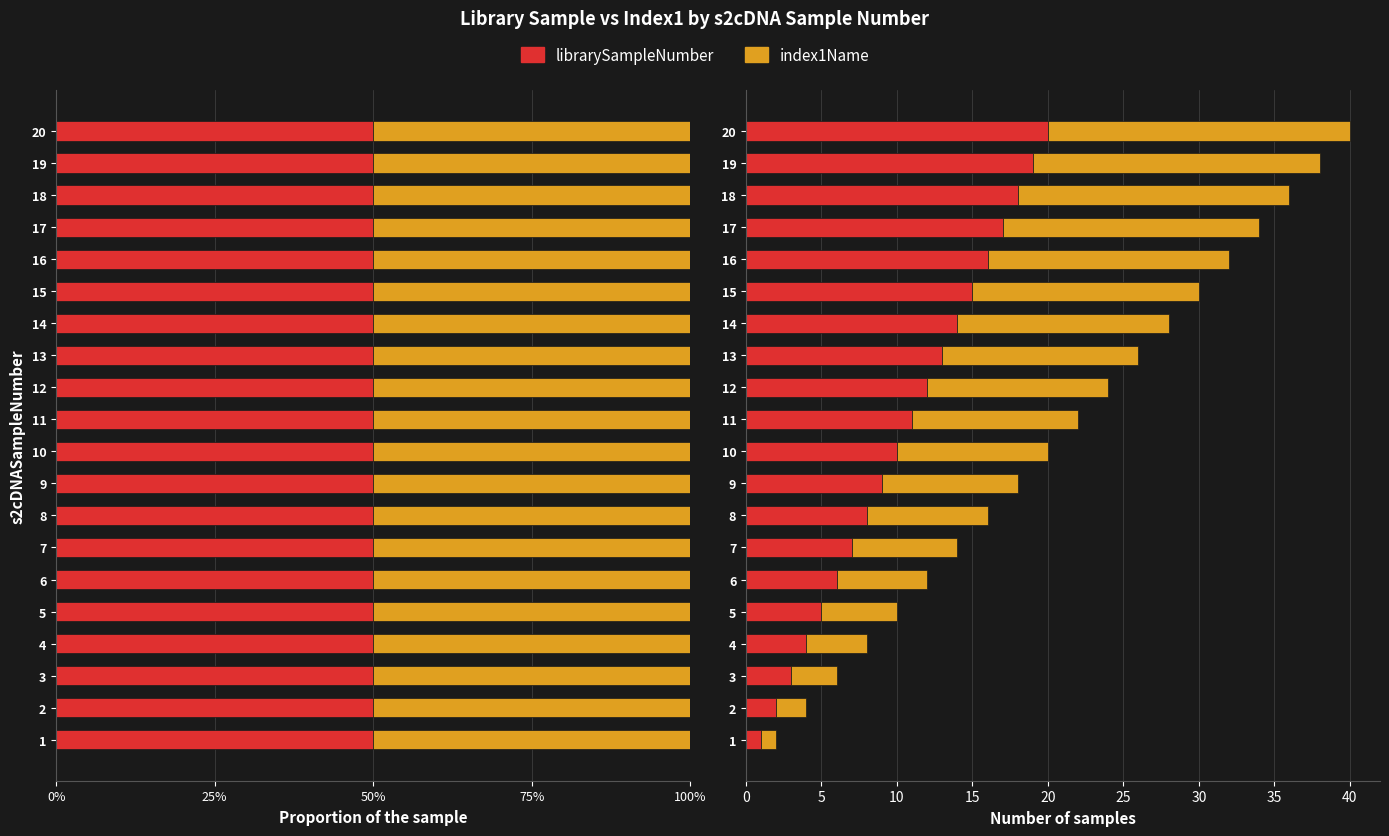

Which series changed the most between 2 and 19?

librarySampleNumber